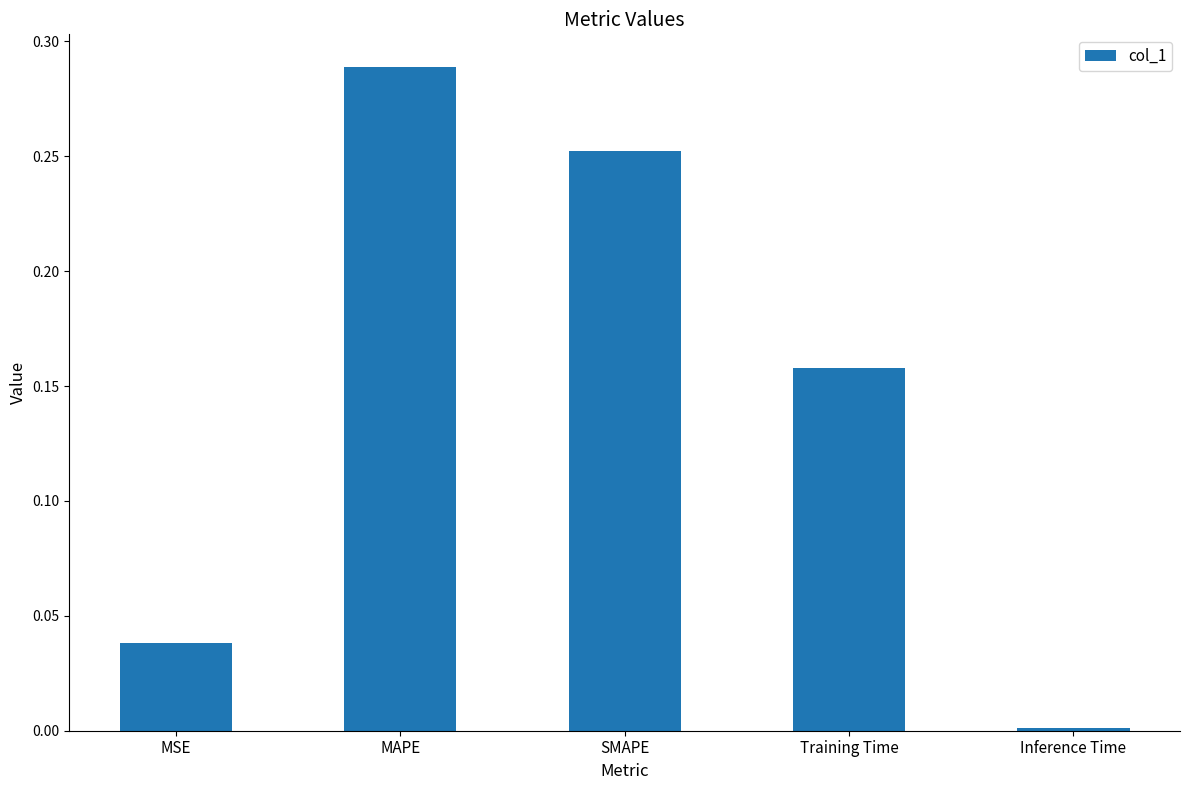

What is the label of the 5th bar from the right?

MSE